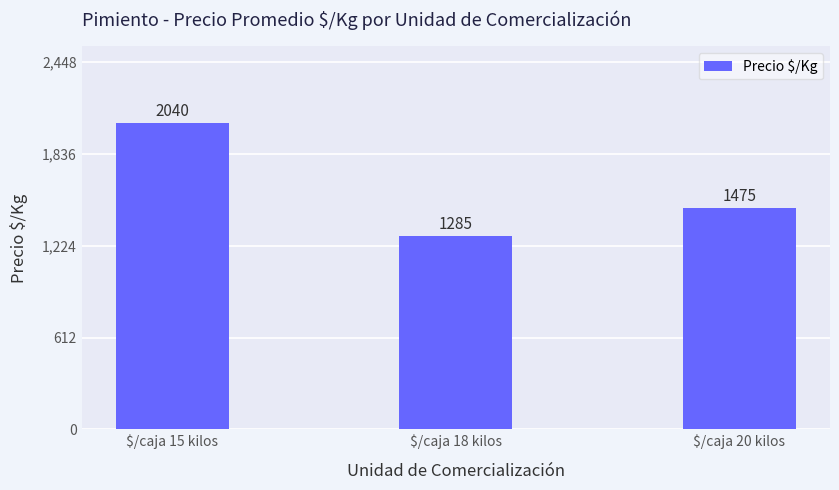

What is the change in value from $/caja 15 kilos to $/caja 20 kilos?

-565